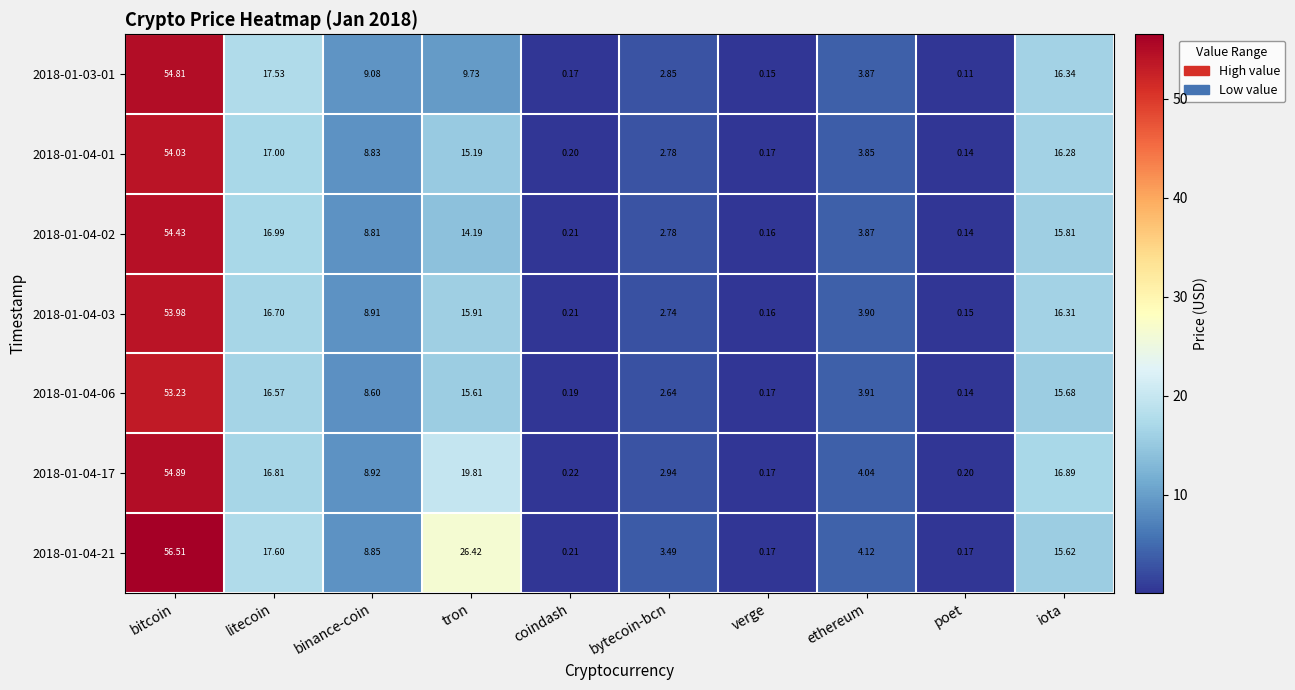

At which category is the sum across all series the highest?

bitcoin